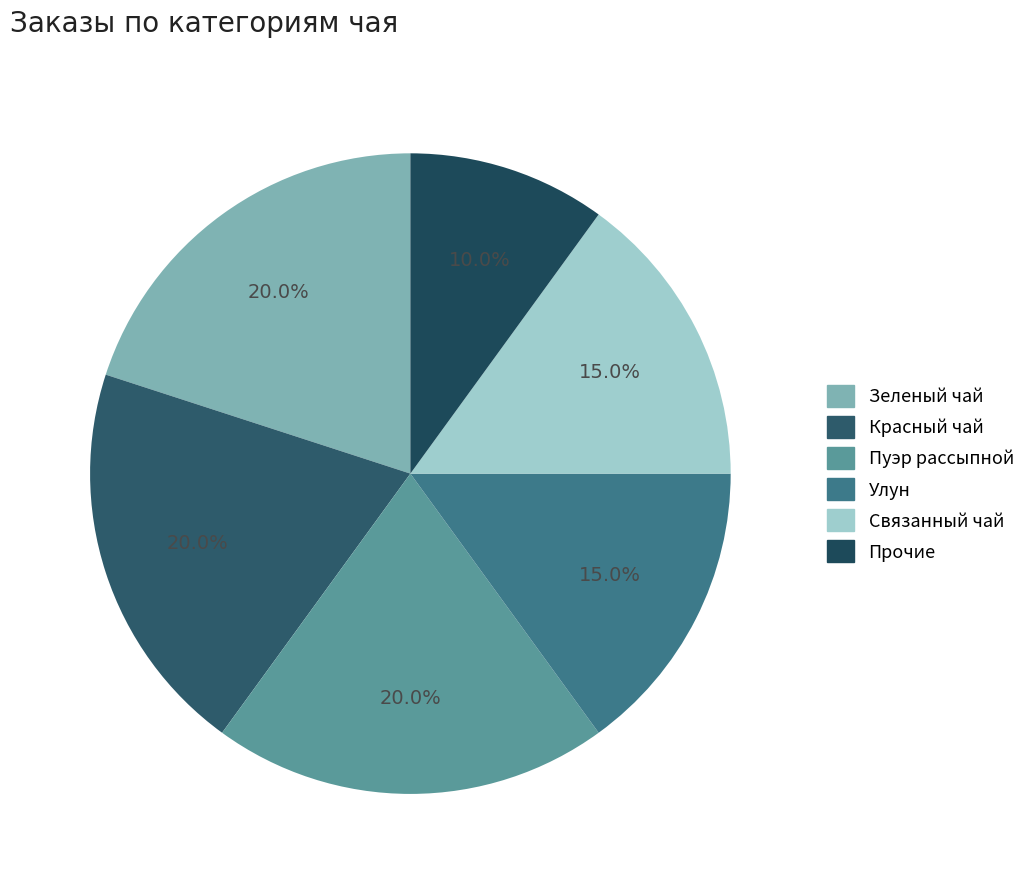

How many segments does this pie chart have?

6